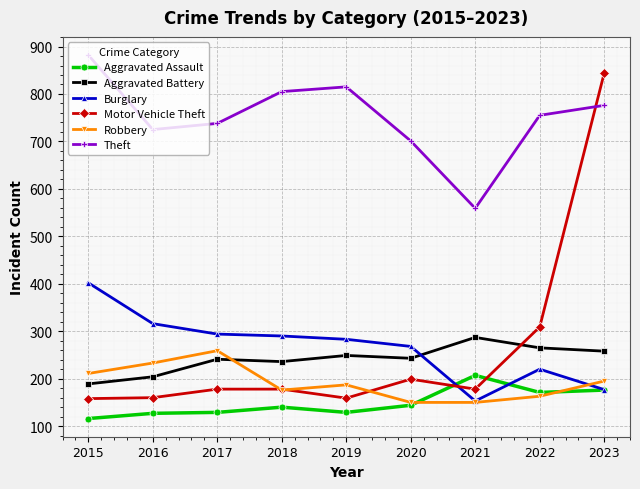

True or false: Robbery has more than 0 interior local peaks.

True